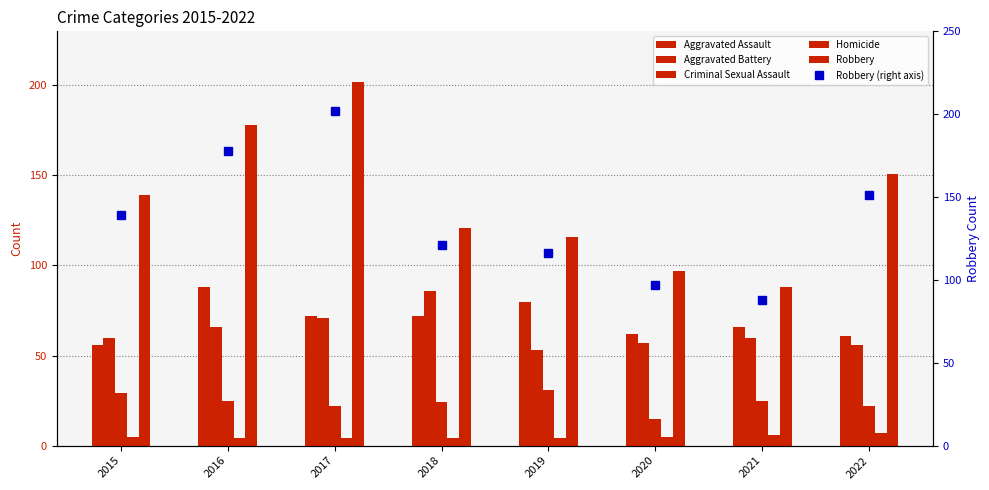

Is it true that Robbery equals 280 at 2016?

False